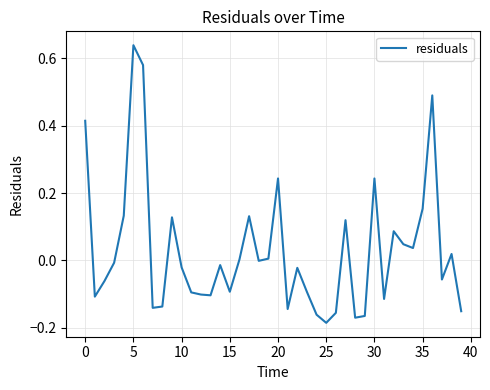

What is the difference between the second highest and second lowest values?

0.7